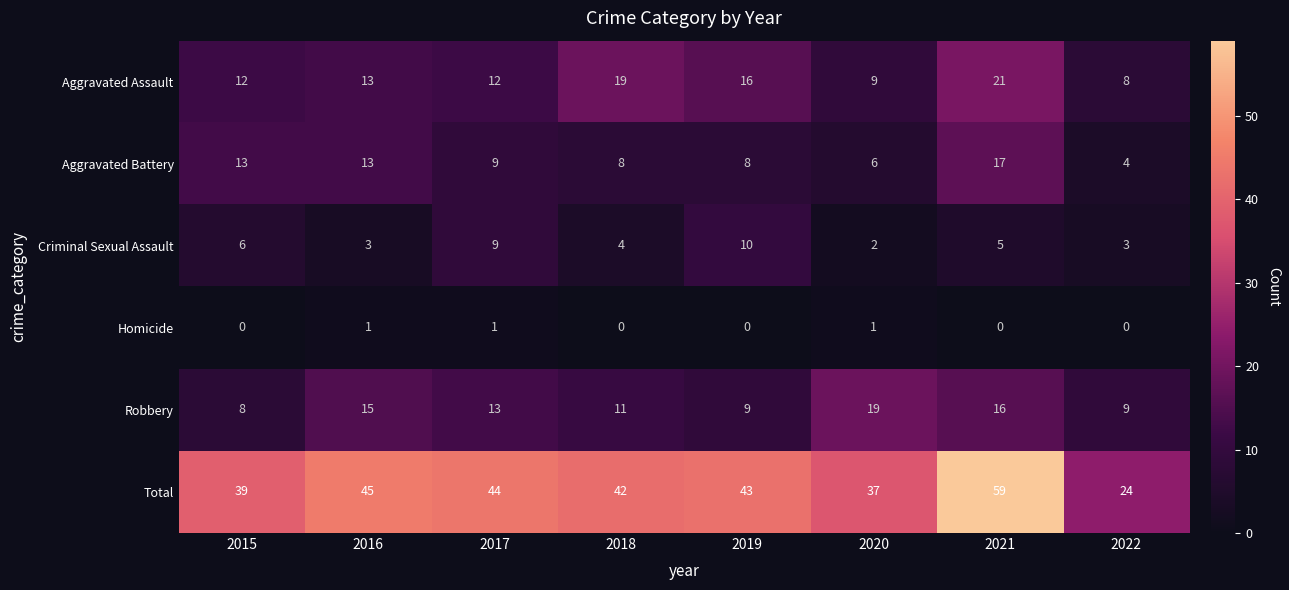

The value of Aggravated Assault at 2019 is 16. True or false?

True